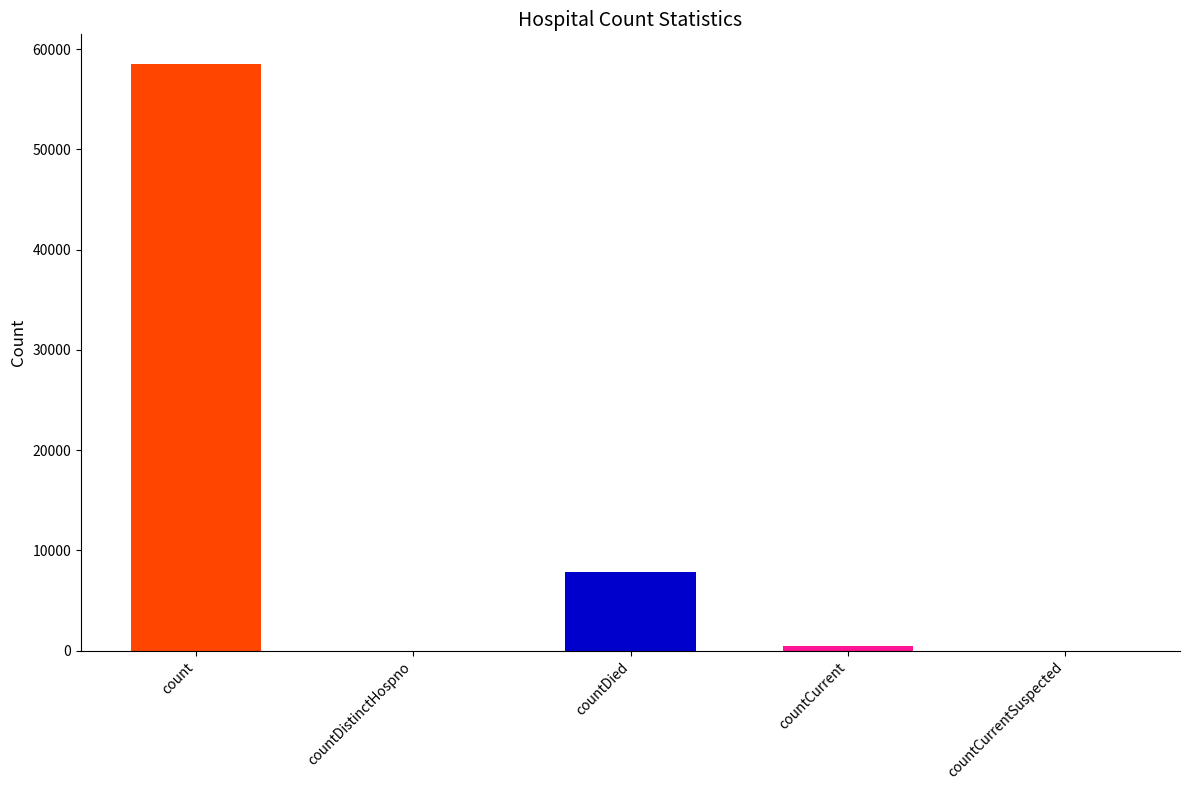

Which category has the highest value across all series?

count